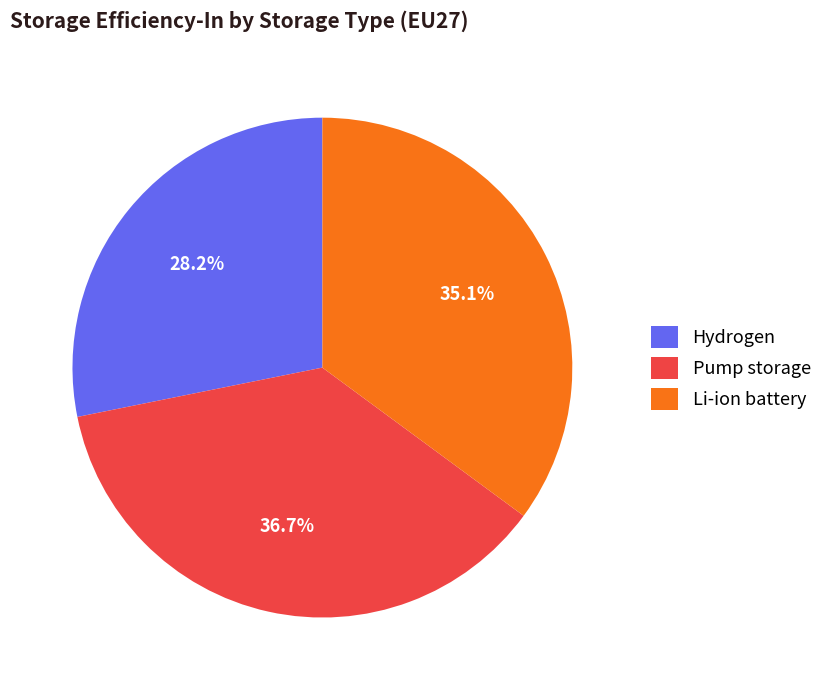

What percentage is the Hydrogen slice, to the nearest percent?

28%